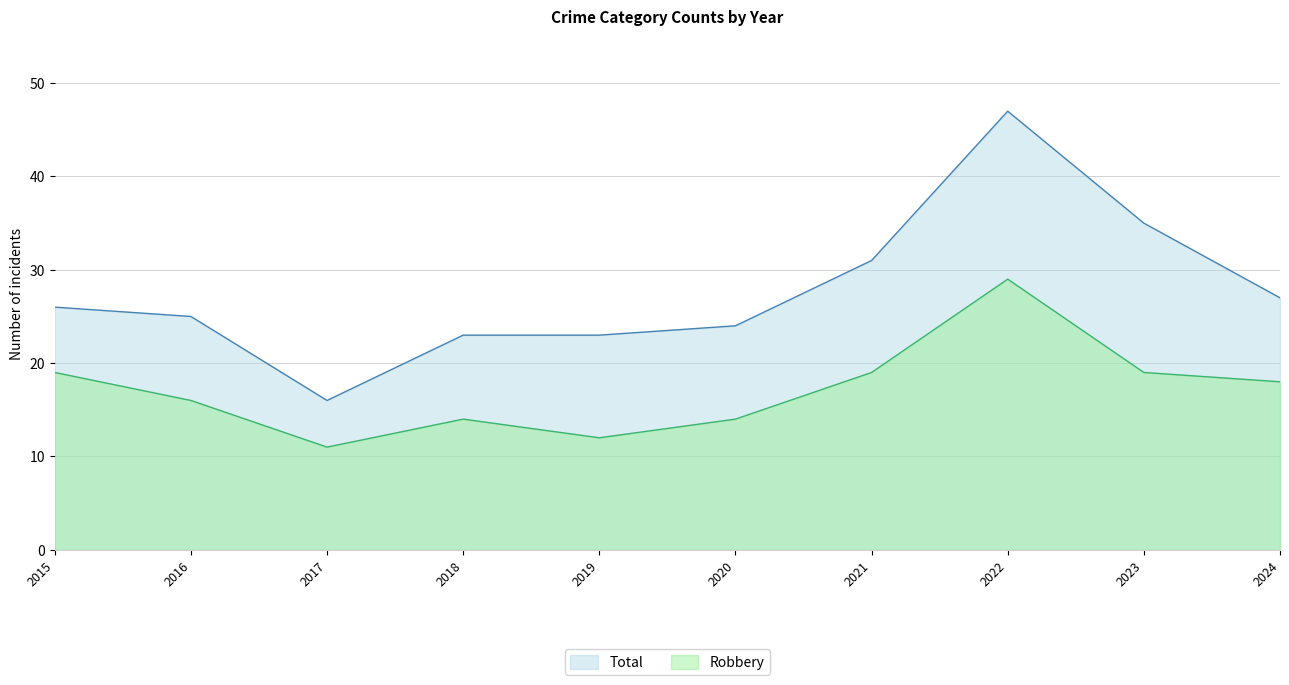

Is it true that Robbery equals 25 at 2021?

False